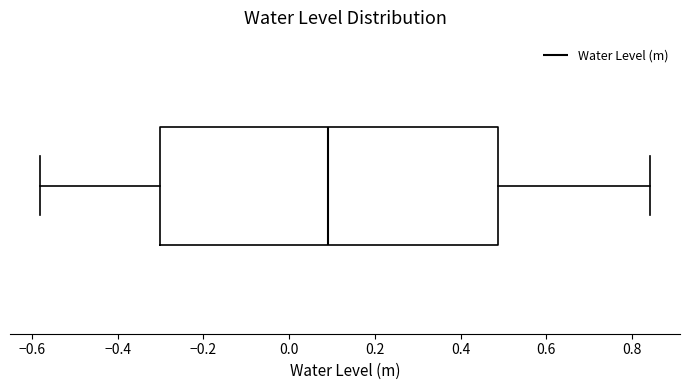

Read this box plot against the x-axis: the position of the median line, the range covered by the box, and the ends of both whiskers. The values are not printed on the chart, so give them approximately, as read against the axis.

median 0.10, box -0.30 to 0.48, whiskers -0.58 to 0.84